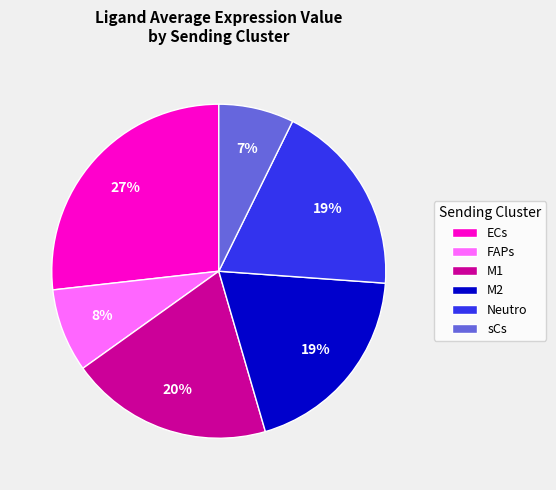

Which has a higher value, ECs or FAPs?

ECs